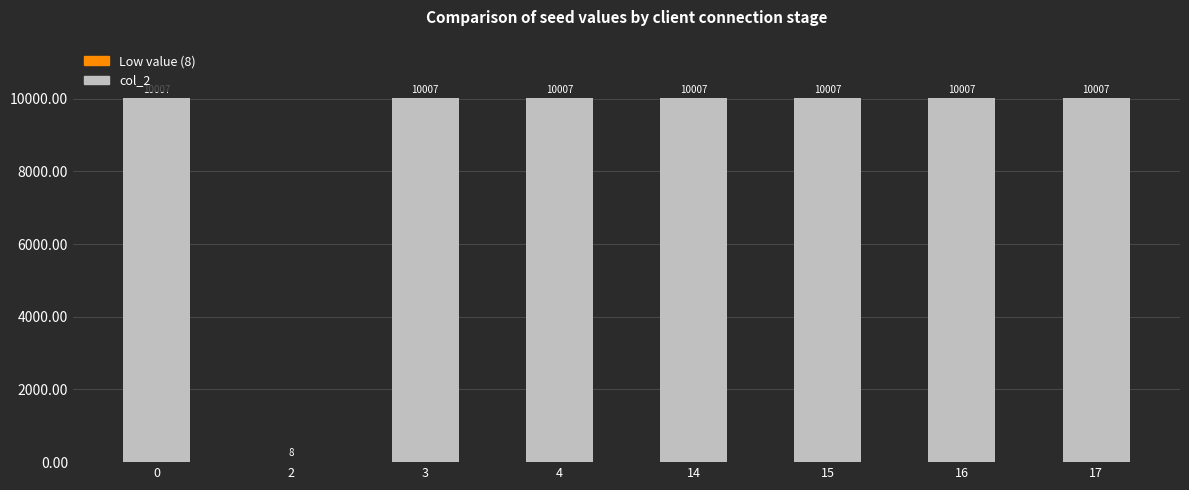

Is it true that the value at 0 is 16424?

False